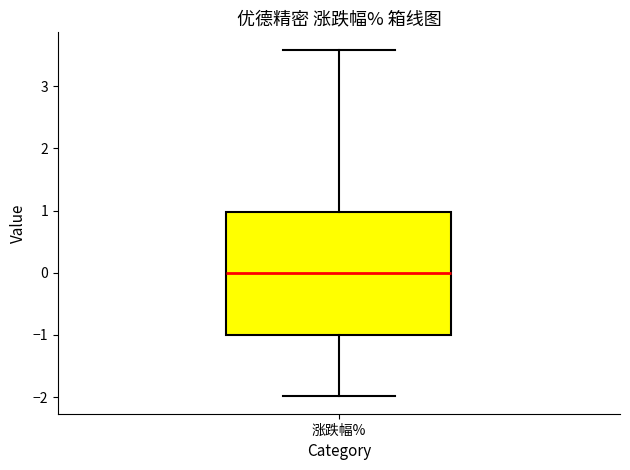

Transcribe this box plot: give where the median line is, the range the box spans, and where the two whiskers end, as read against the y-axis. The values are not printed on the chart, so give them approximately, as read against the axis.

median 0.0, box -1.0 to 1.0, whiskers -2.0 to 3.6